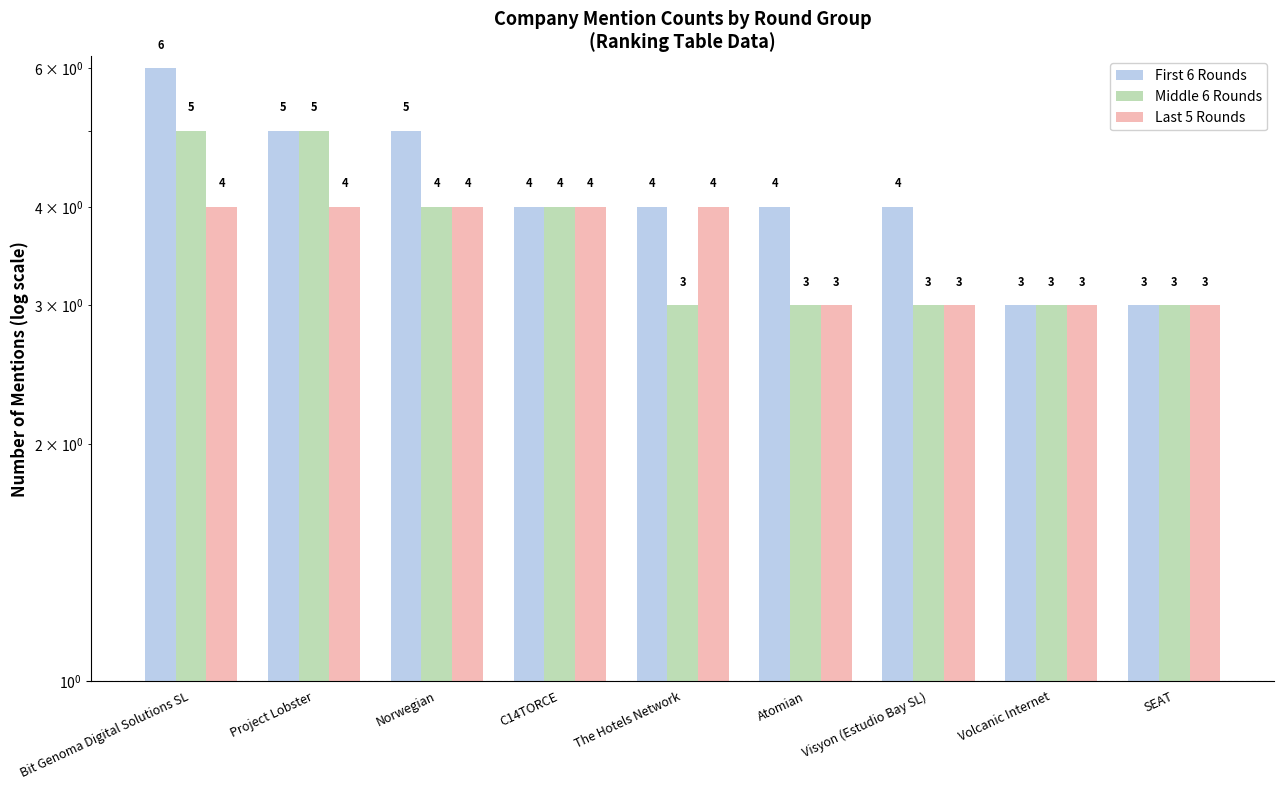

At which label is Last 5 Rounds closest to 3?

Atomian